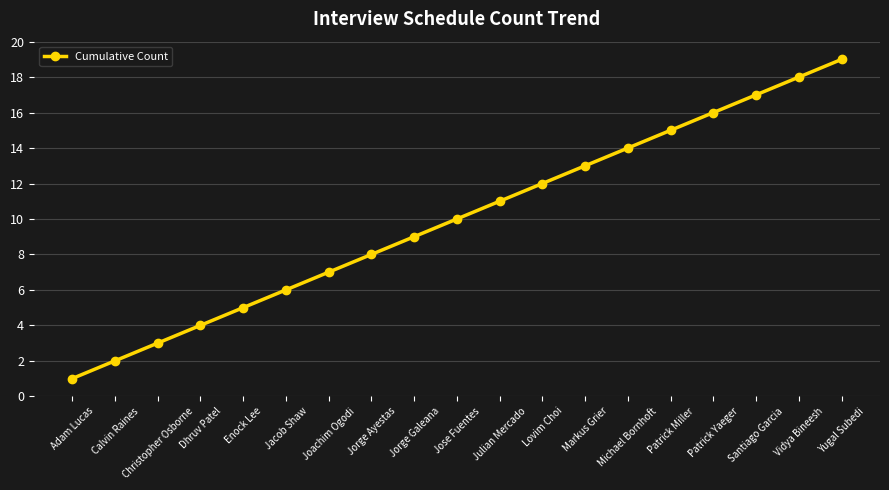

The value at Patrick Yaeger is 10. True or false?

False